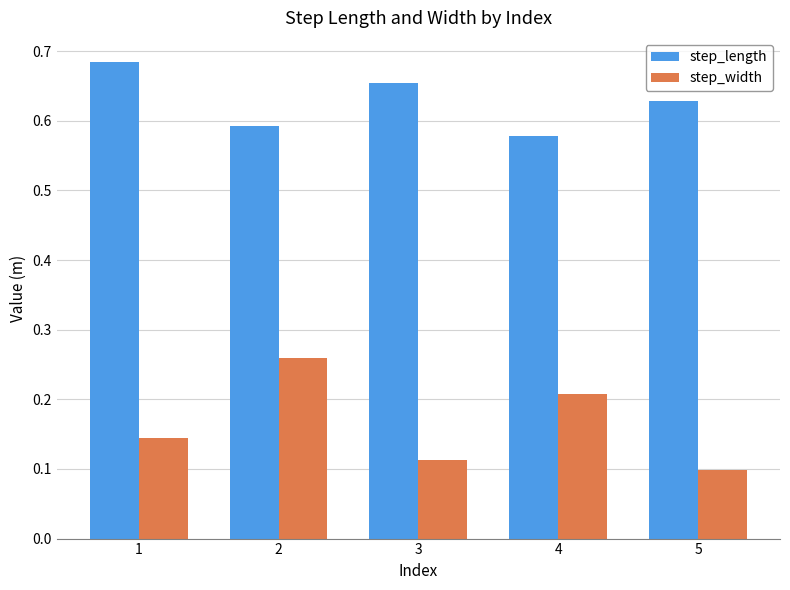

How many categories are shown in the chart?

5